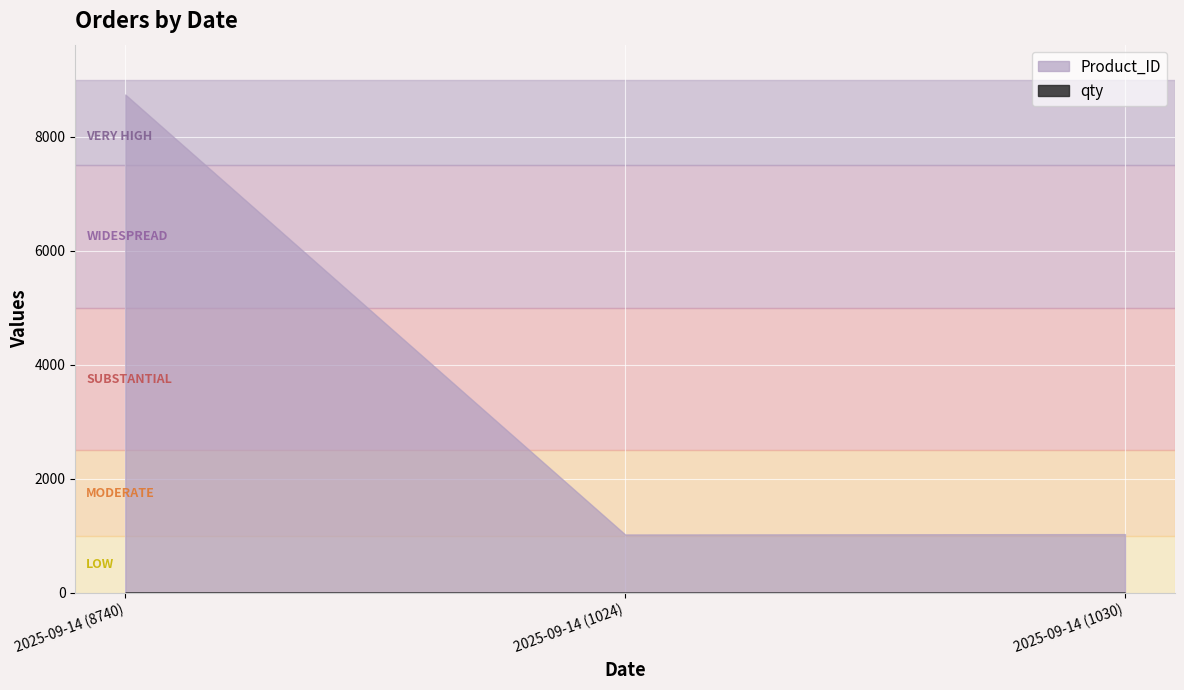

What is the label of the 3rd point from the left?

2025-09-14 (1030)